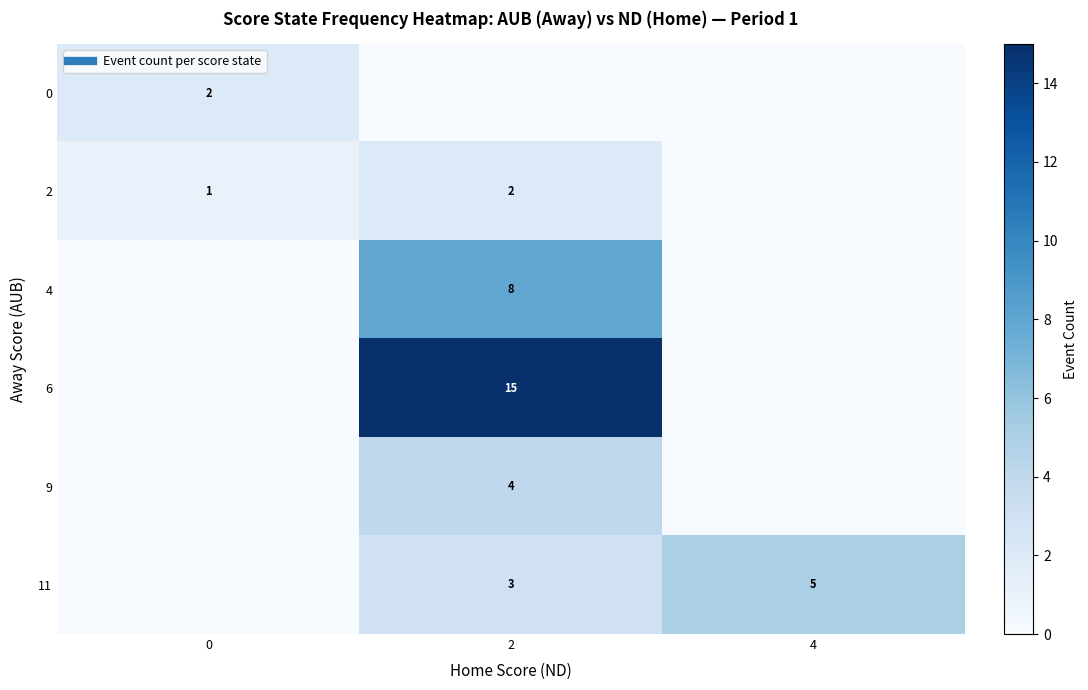

What is the spread (max minus min) of values at 2?

15